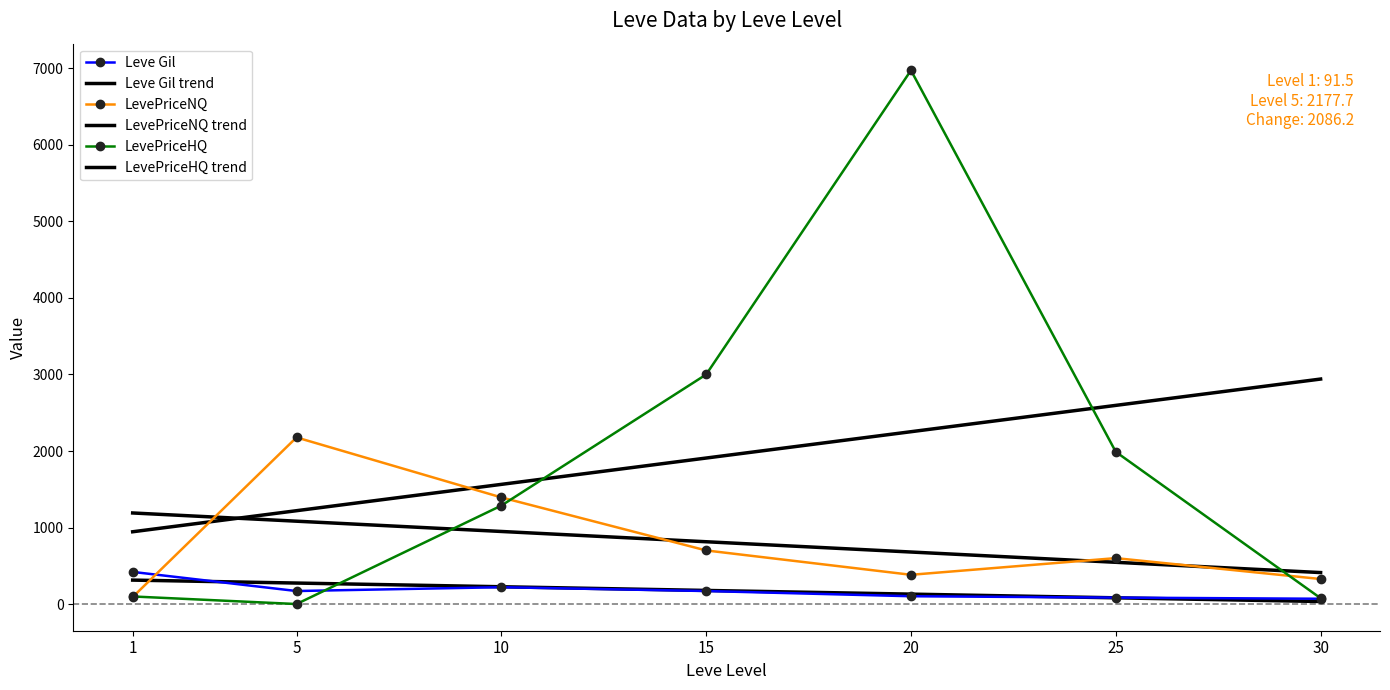

Is this an area chart (filled region under the line)?

No